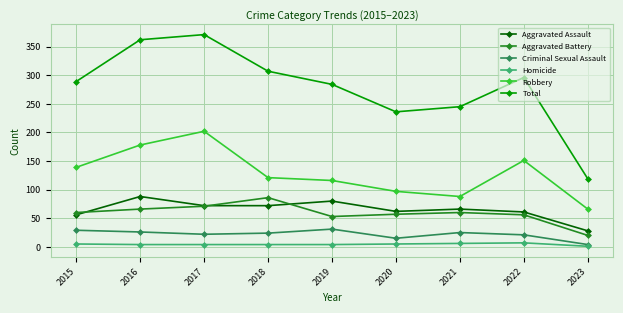

Which category has the lowest value in the Aggravated Battery series?

2023